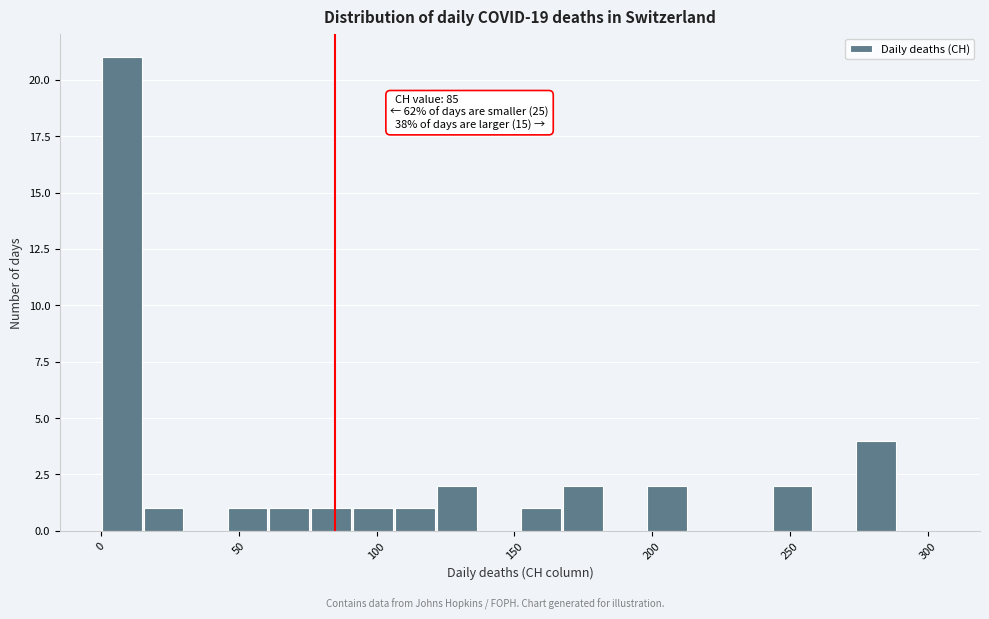

Read against the x-axis, roughly where is the centre of the tallest bar?

10